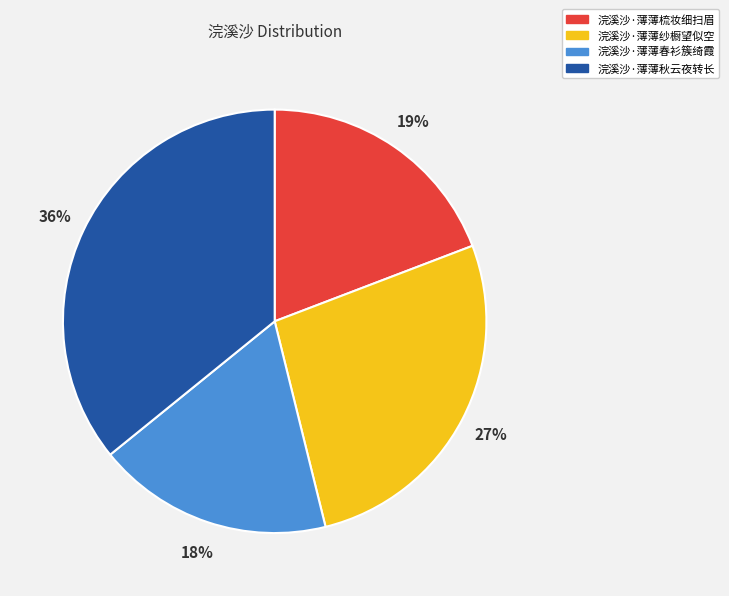

To the nearest percent, what percentage of the pie is 浣溪沙·薄薄春衫簇绮霞?

18%